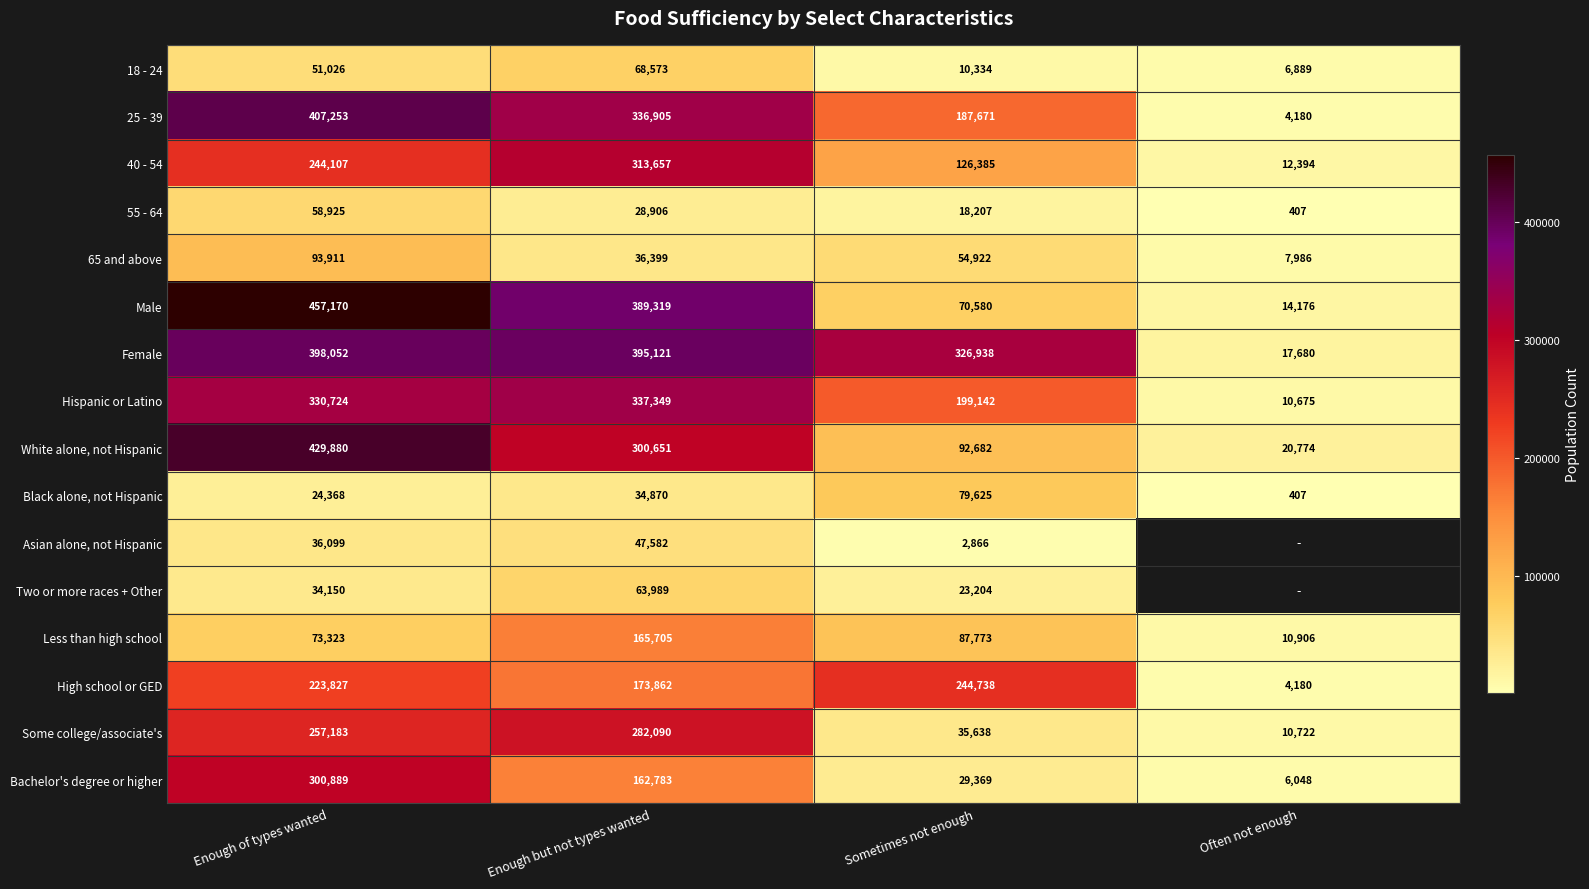

The value of Female at Enough of types wanted is 645007.2. True or false?

False